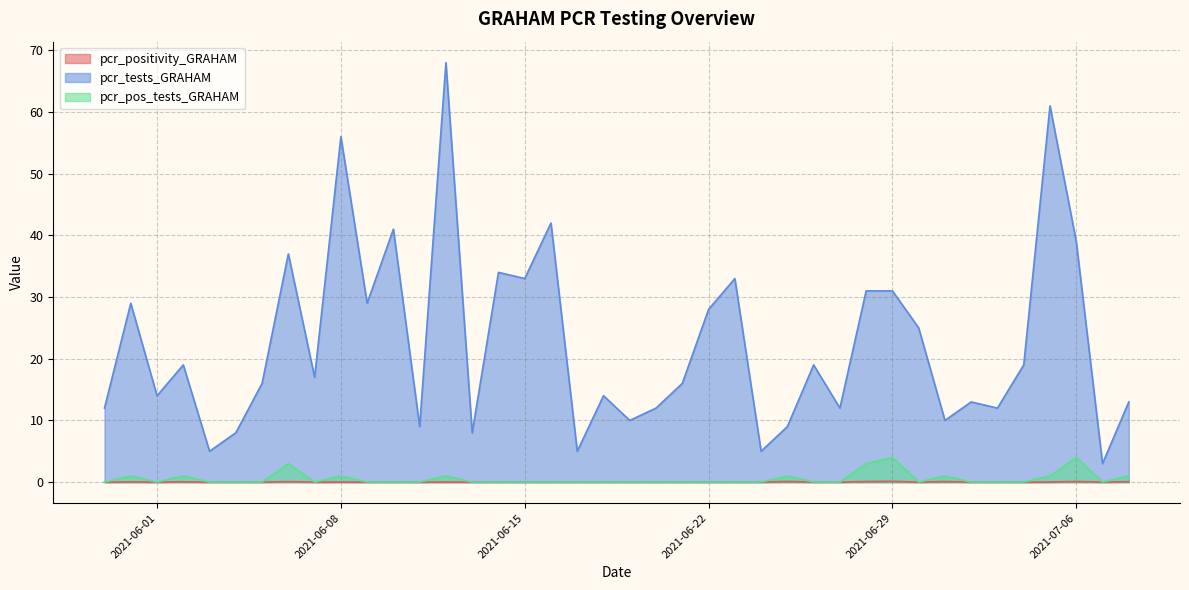

Where is pcr_pos_tests_GRAHAM nearest to the value 2?

2021-05-31